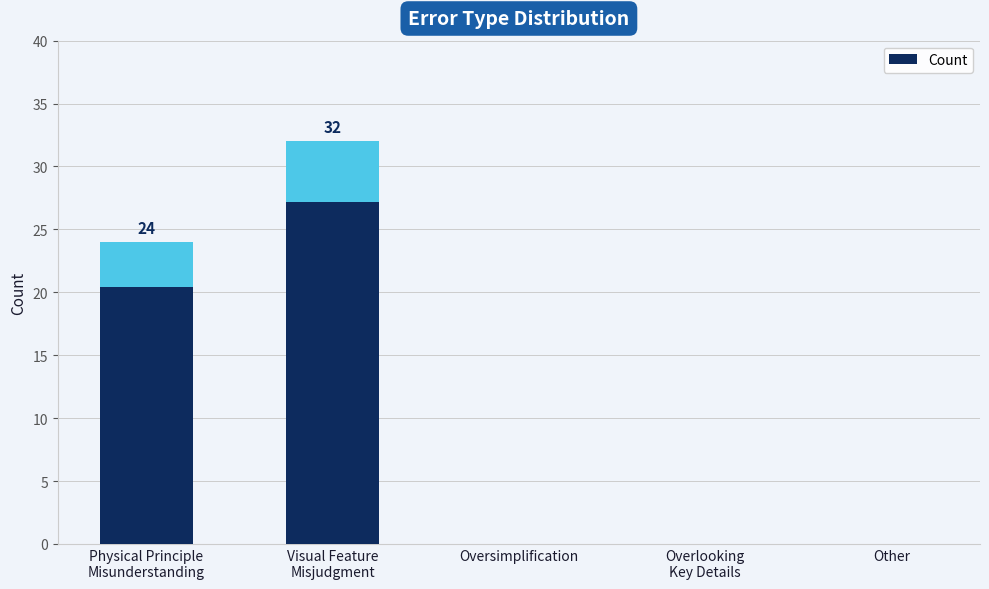

Reading left to right, list all the values displayed in this chart.

24	32	0	0	0